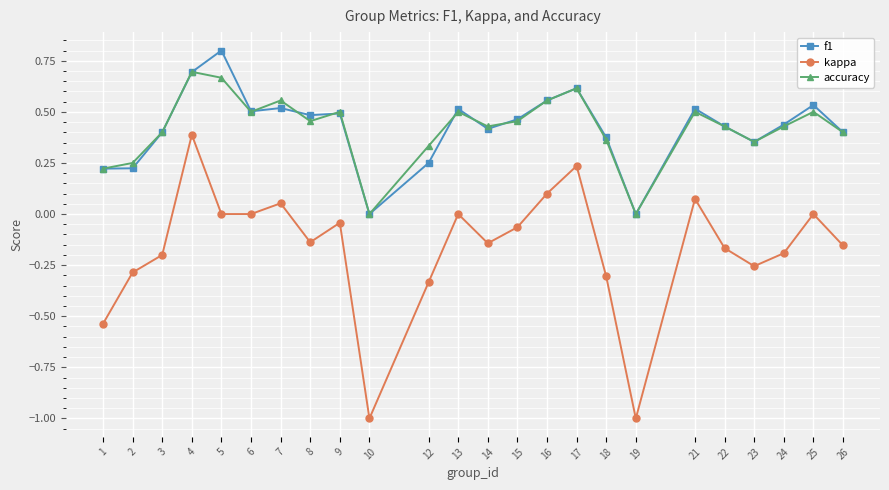

What is the total value across all series at 17?

1.5